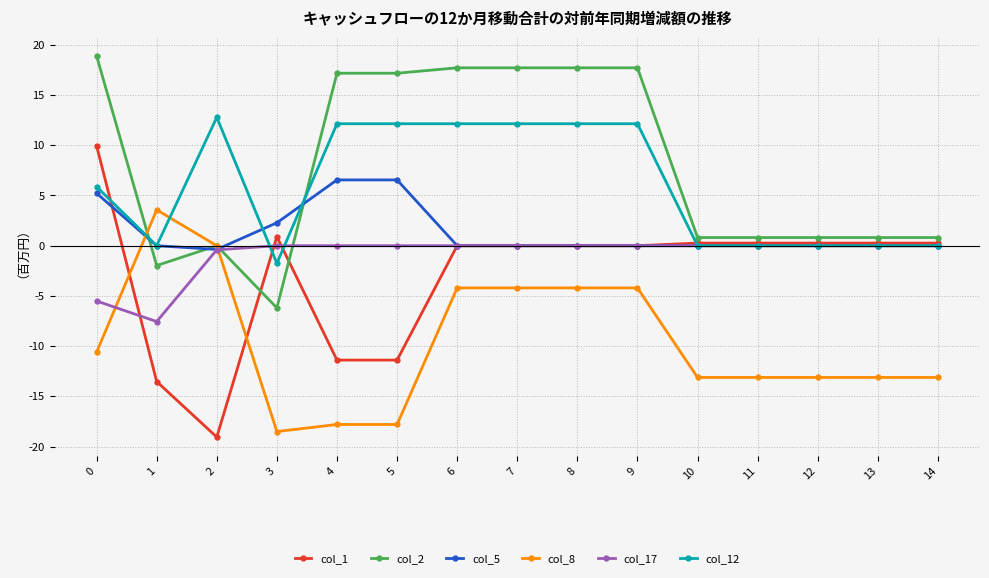

Is it true that col_2 equals 17.7 at 8?

True